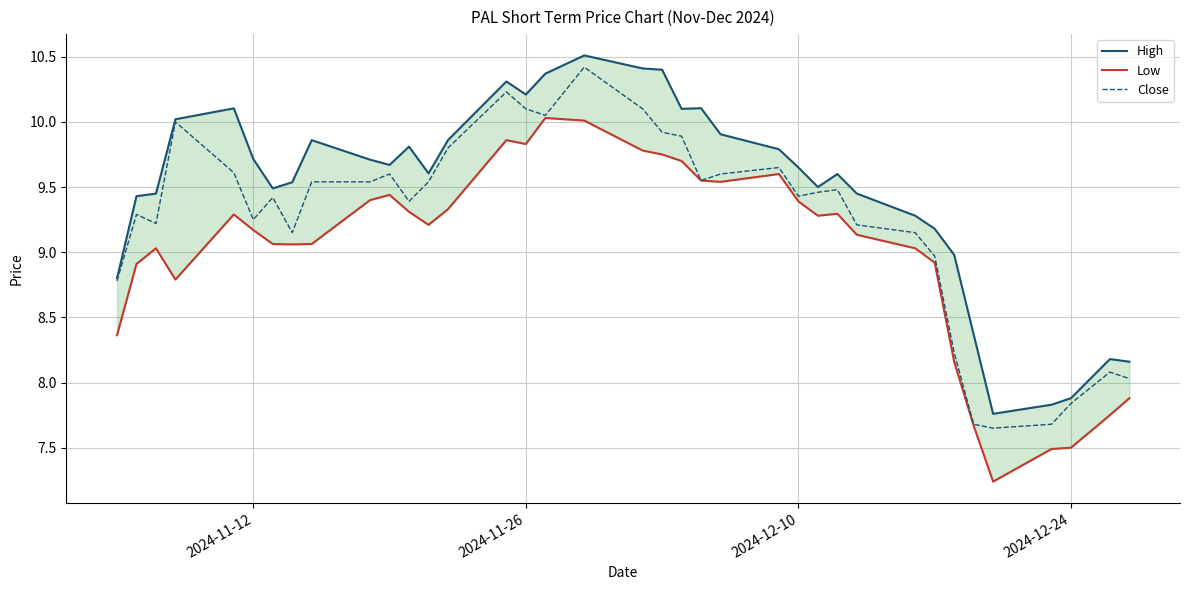

The value of Low at 30 is 5.1. True or false?

False